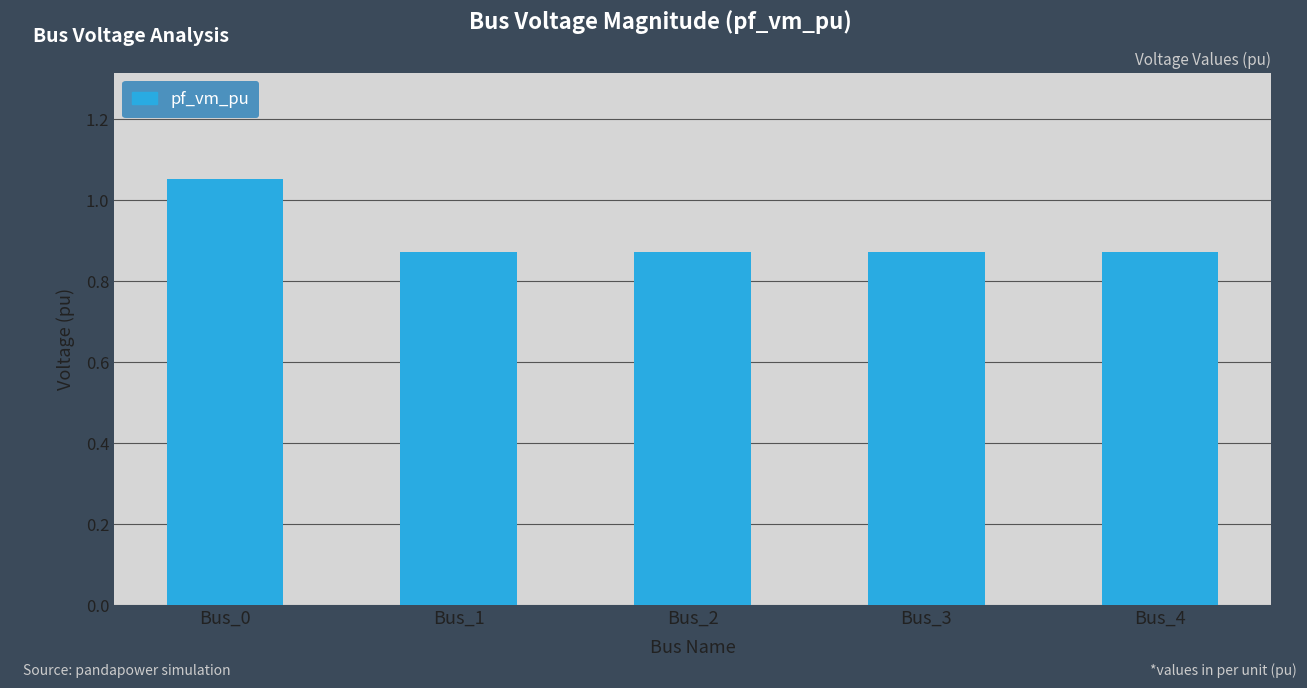

The chart shows a value of 1.4 at Bus_3. True or false?

False